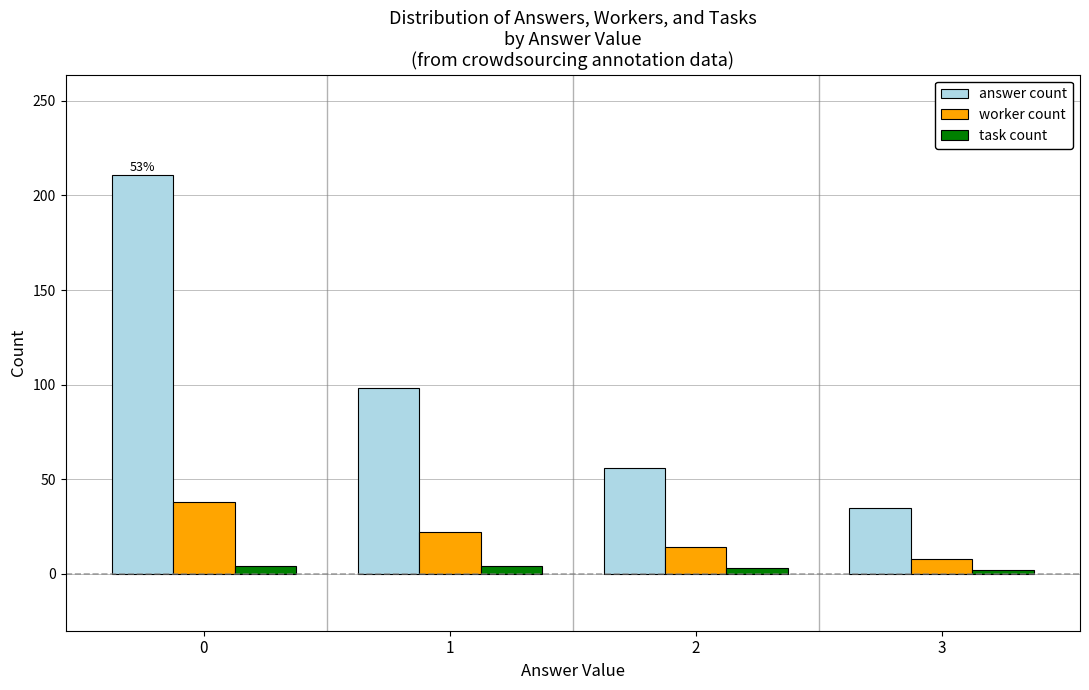

Which series has the largest total across all categories?

answer count